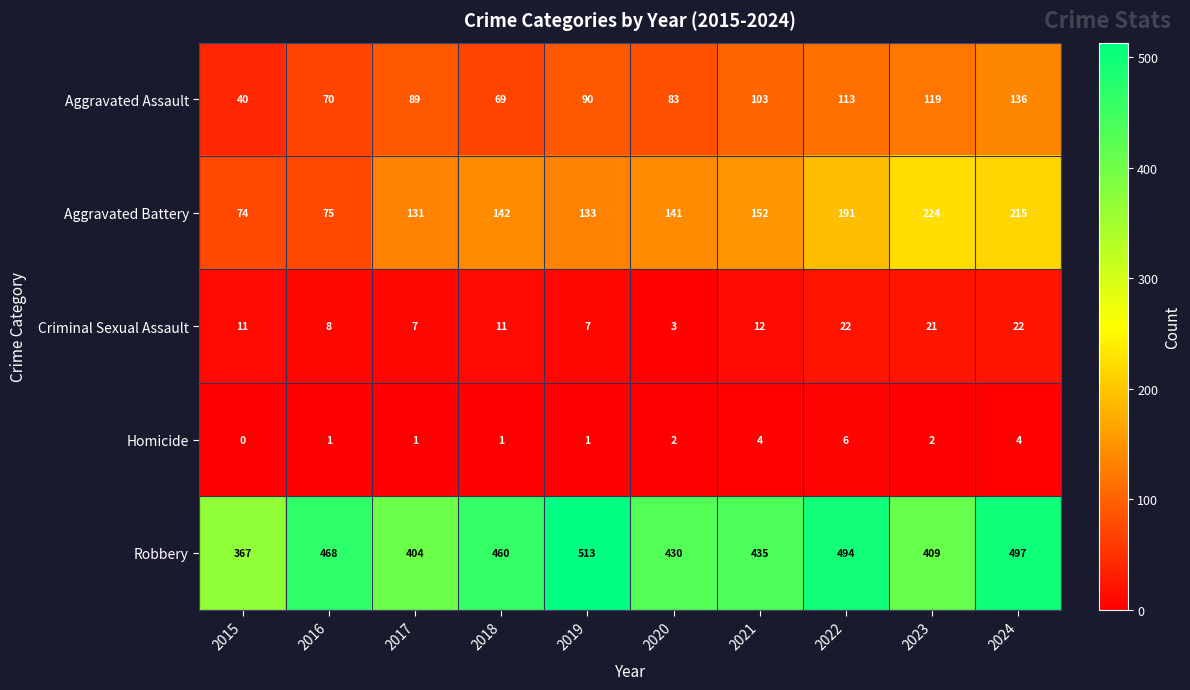

Which series has the widest spread of values?

Aggravated Battery